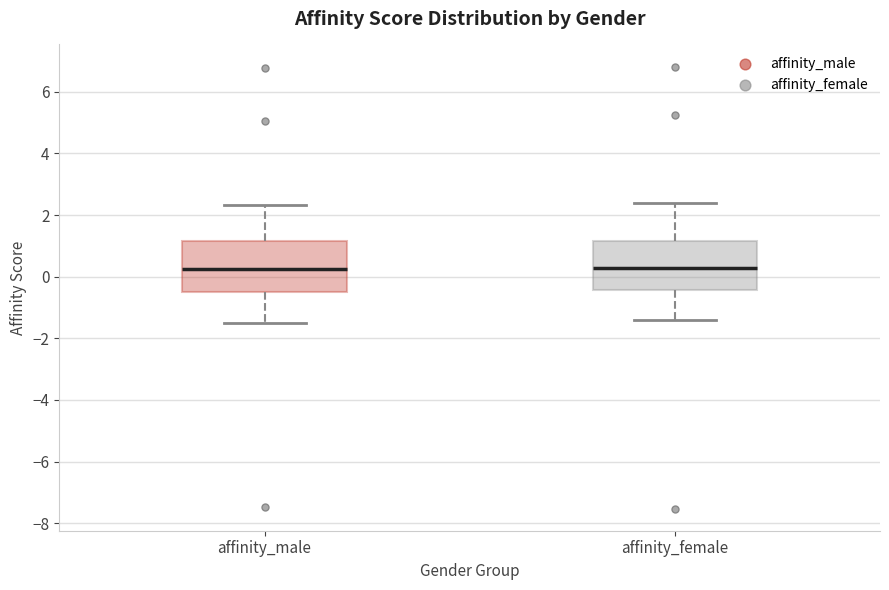

Where does the upper whisker of the box for affinity_female end on the y-axis? The values are not printed on the chart, so give them approximately, as read against the axis.

2.4